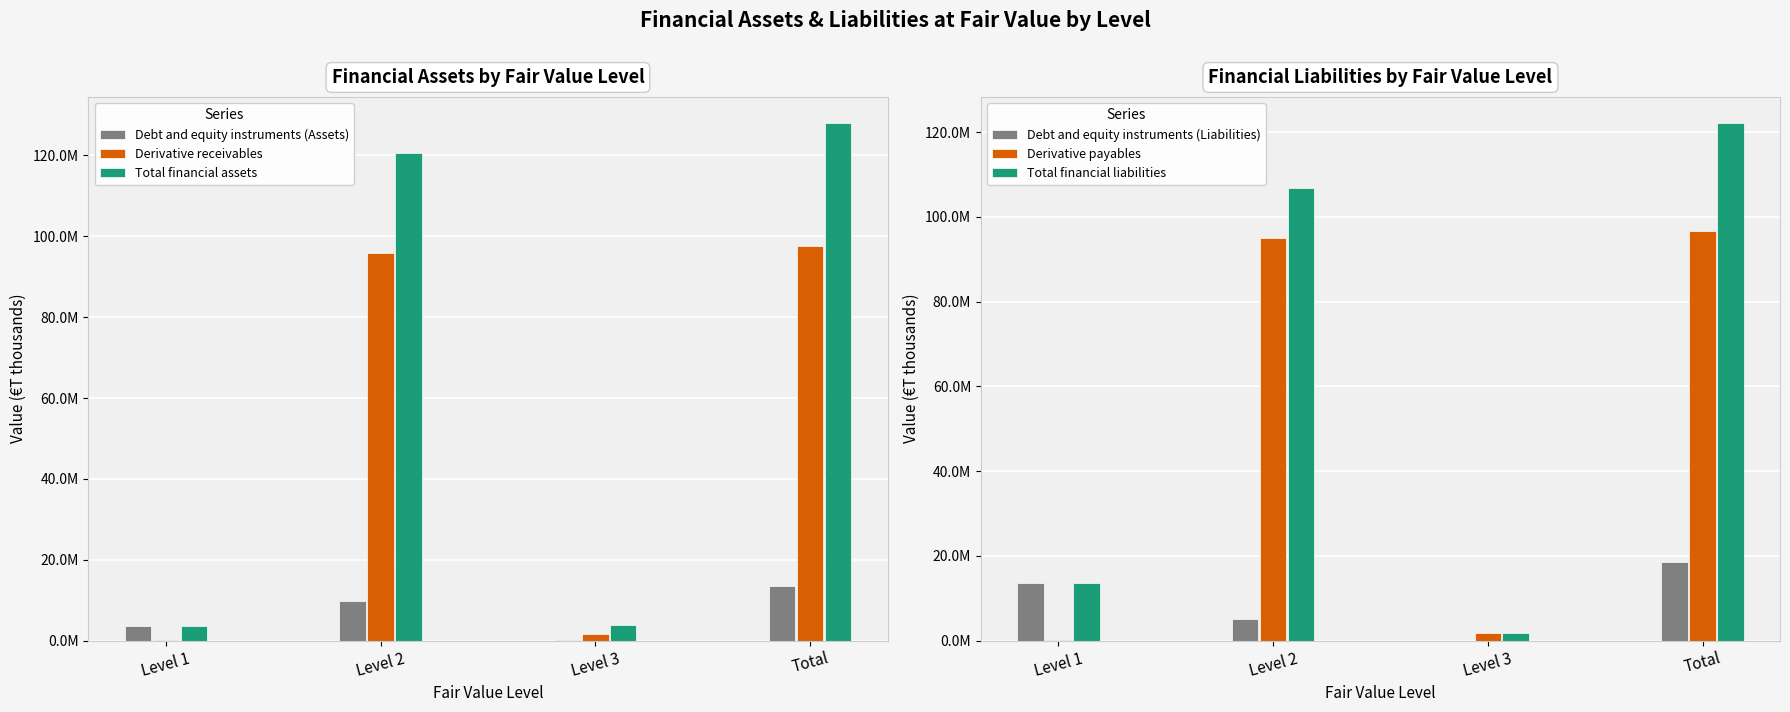

Is it true that Total financial liabilities equals 122180725 at Total?

True